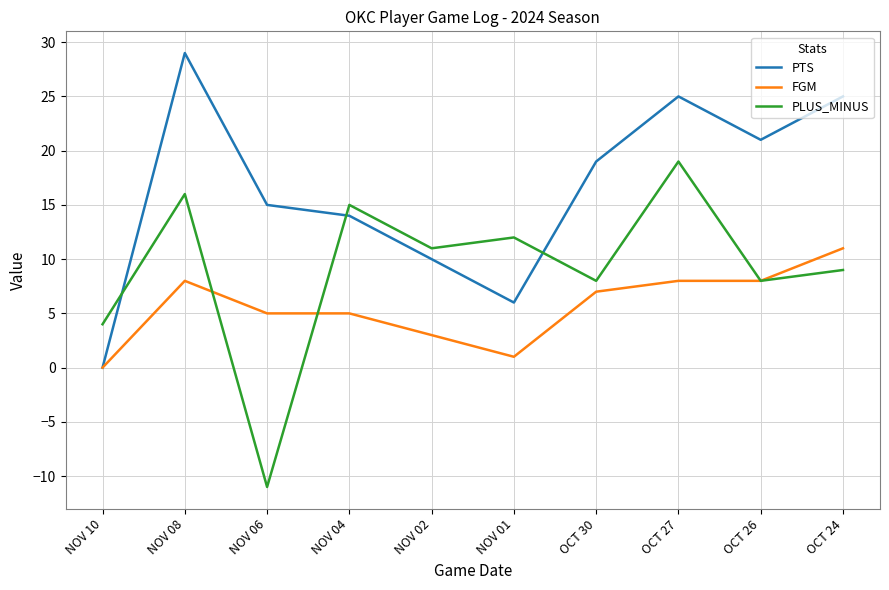

What is the maximum value shown in the chart?

29